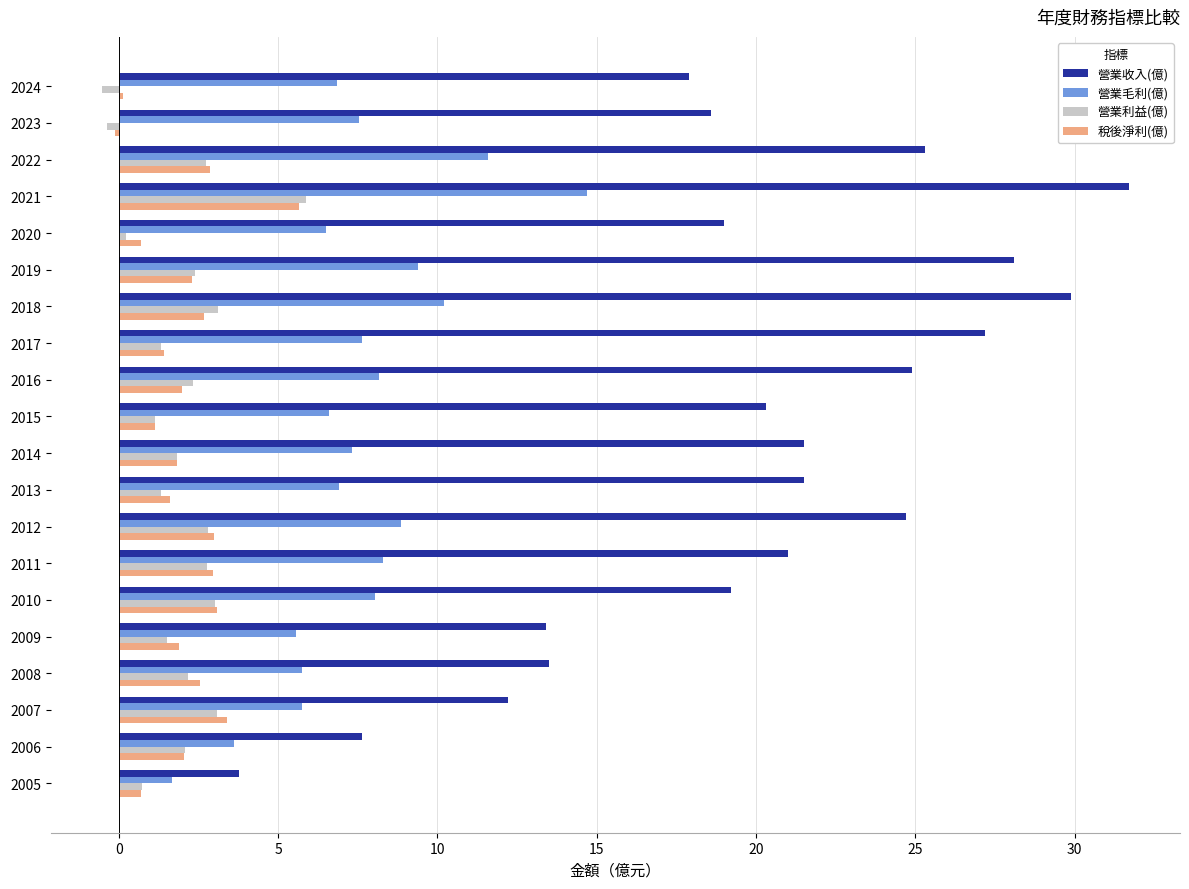

What is the minimum value shown in the chart?

-0.5